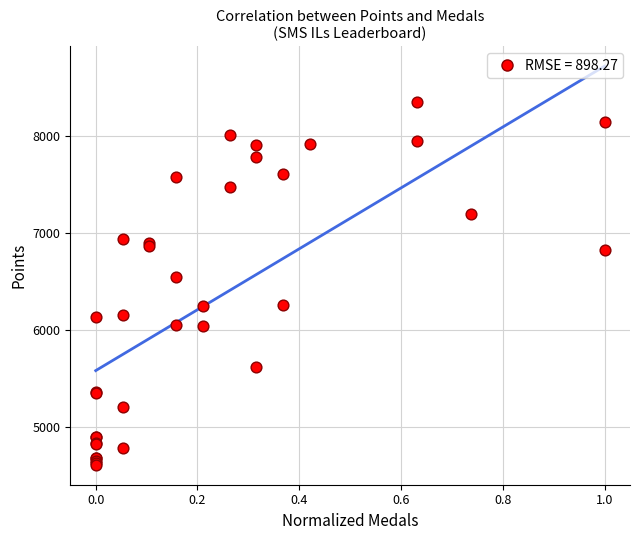

What Y value in the scatter plot is closest to 6479?

6547